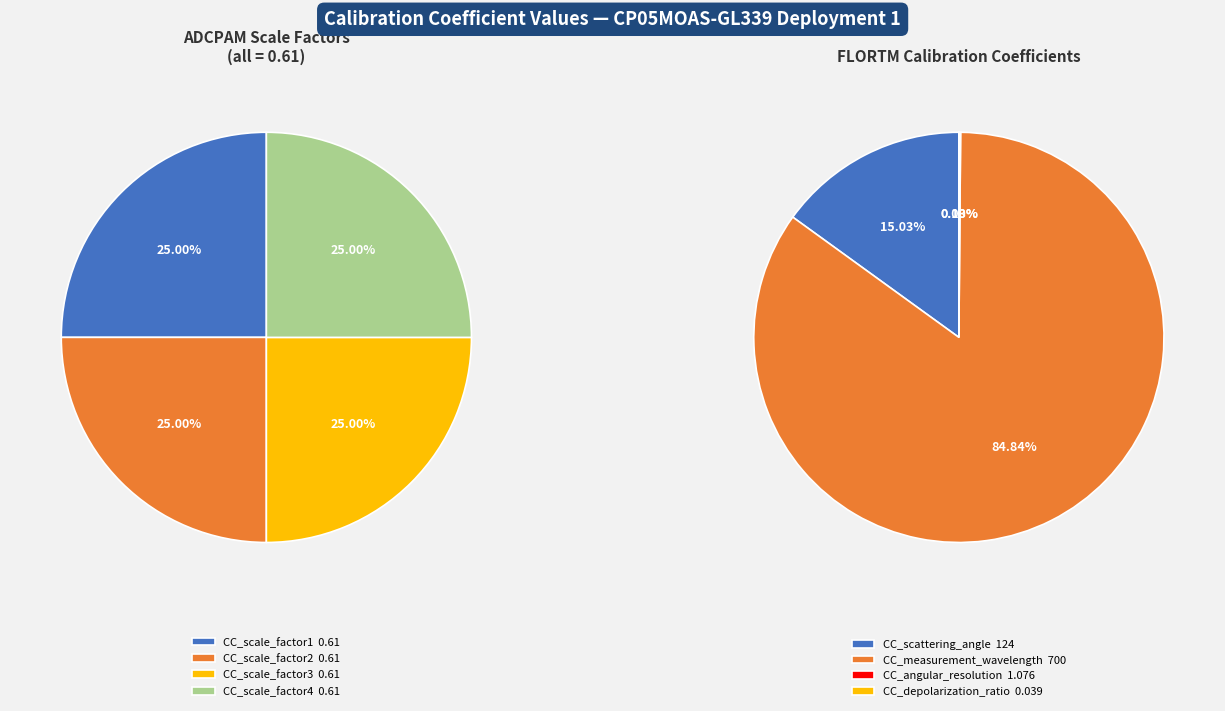

How many slices are in this pie chart?

8